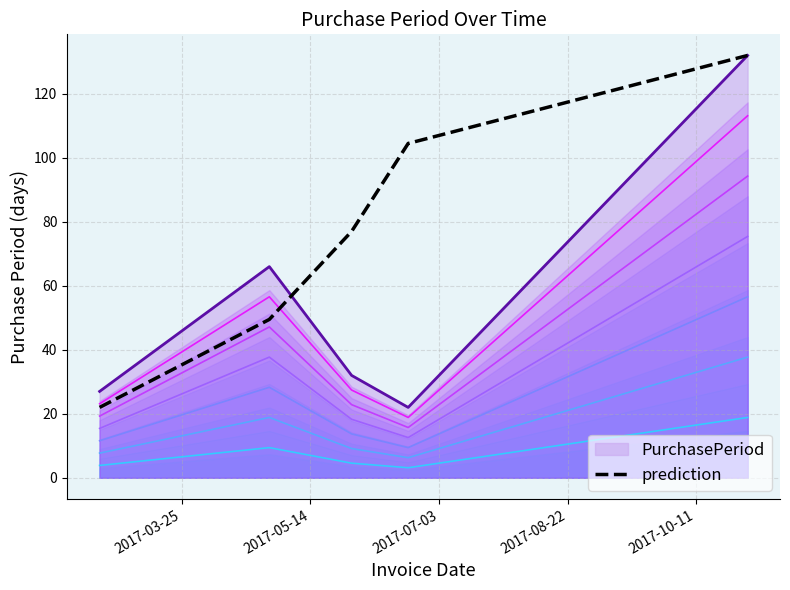

What is the minimum value for prediction?

22.0